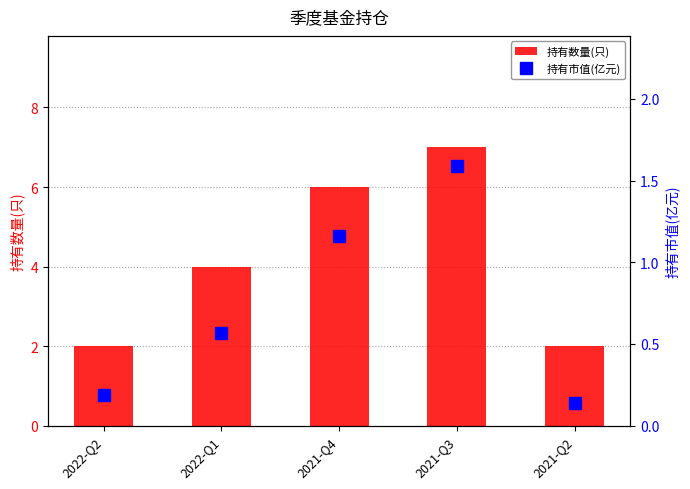

At which category does the chart reach its minimum across all series?

2021-Q2